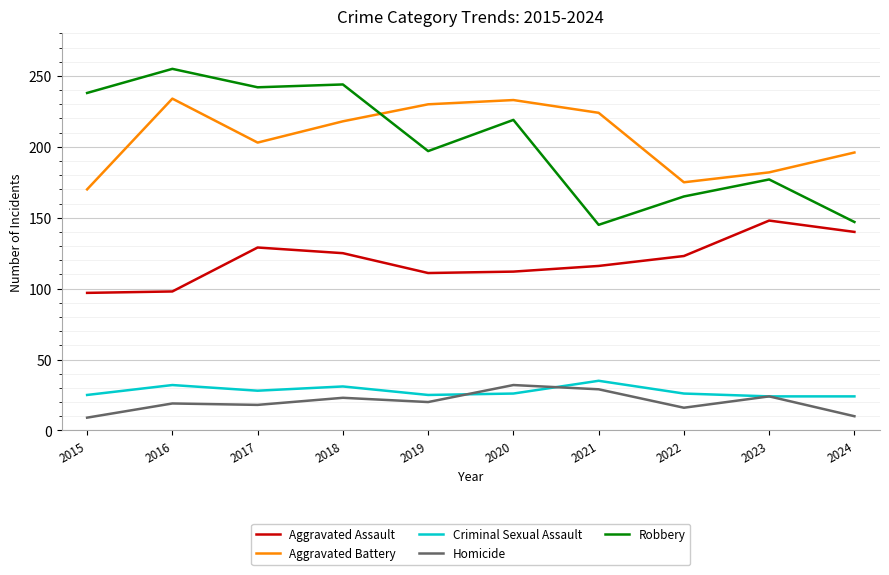

What are all the series names shown in the legend?

Aggravated Assault, Aggravated Battery, Criminal Sexual Assault, Homicide, Robbery